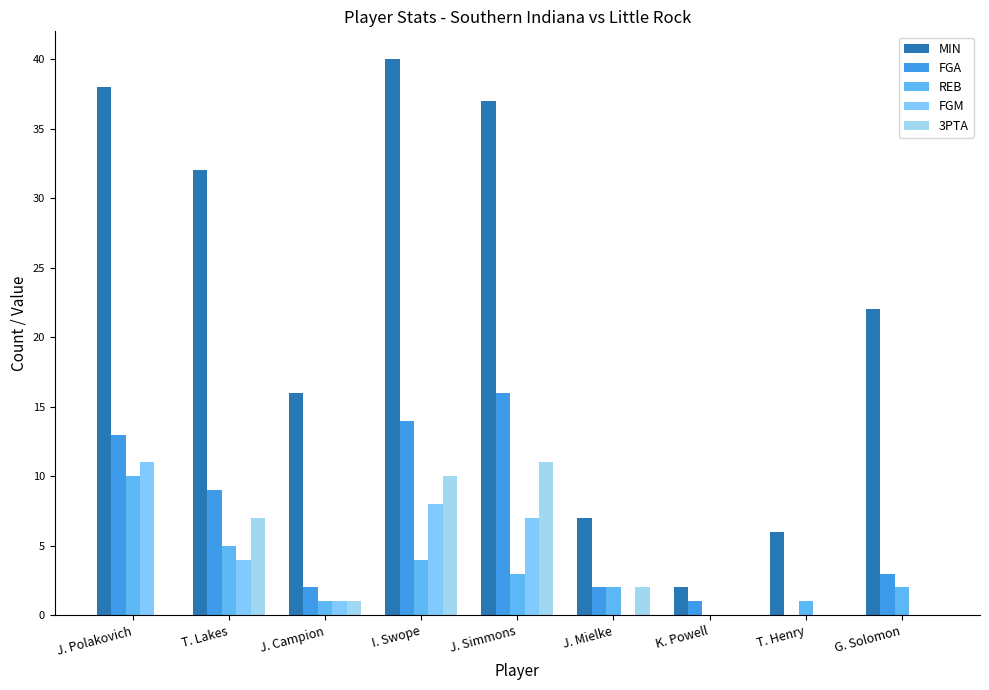

At which label is 3PTA closest to 5?

T. Lakes